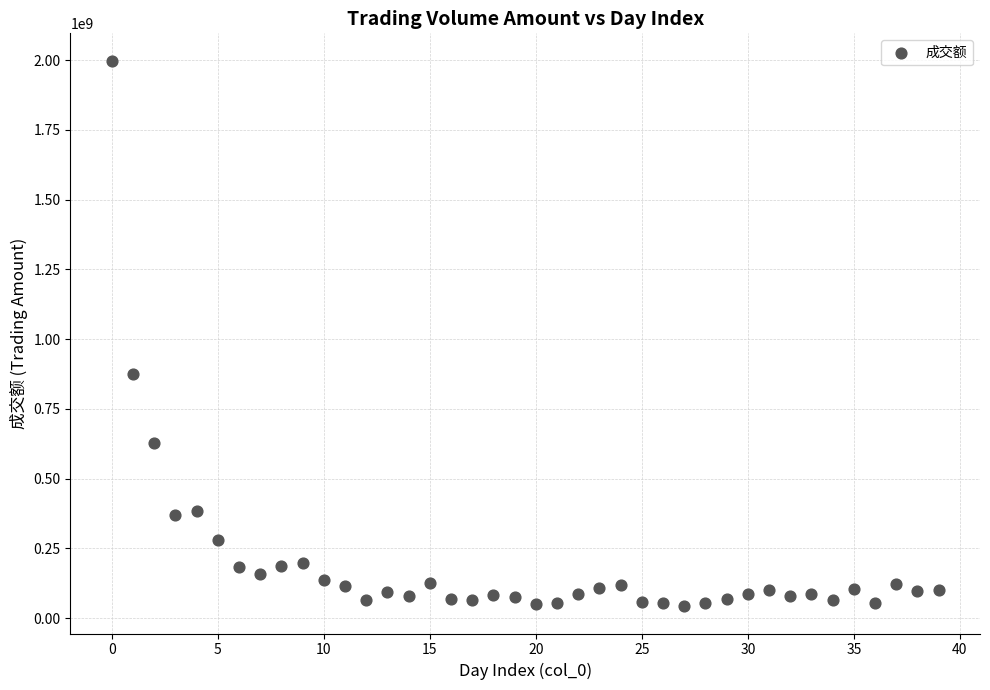

What is the range of Y values (max minus min)?

1955750150